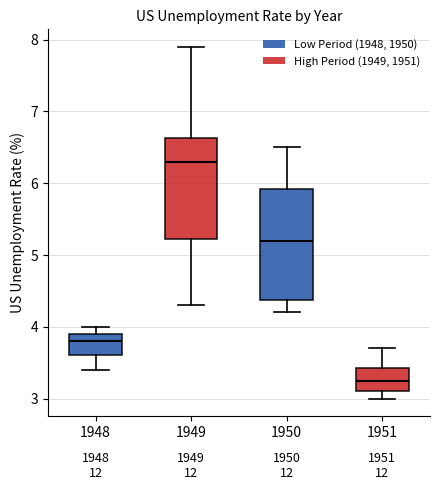

Which box is the tallest, from its lower edge to its upper edge?

1950